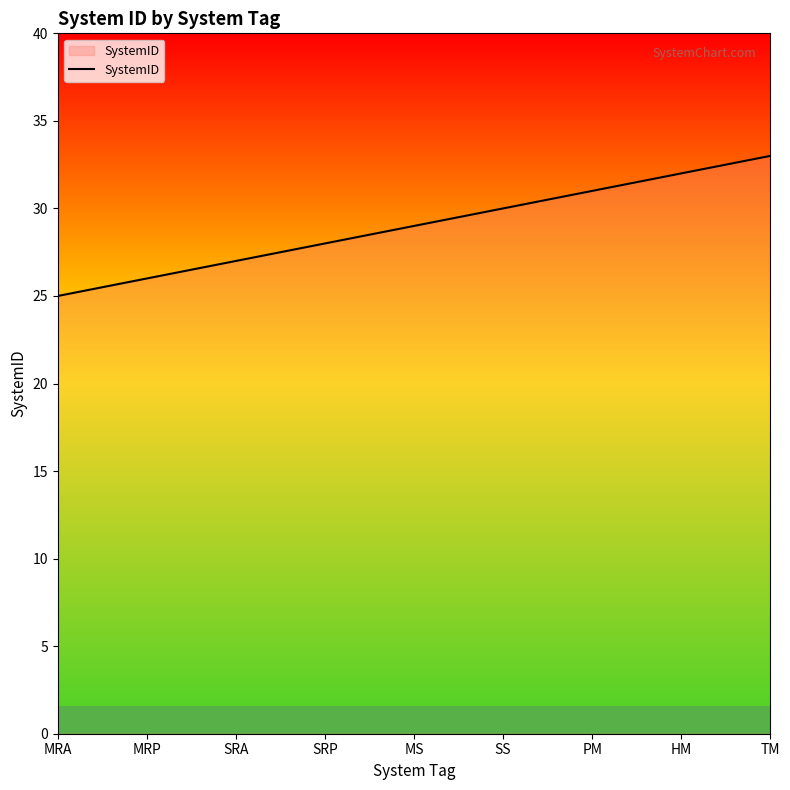

The chart shows a value of 48 at SRA. True or false?

False